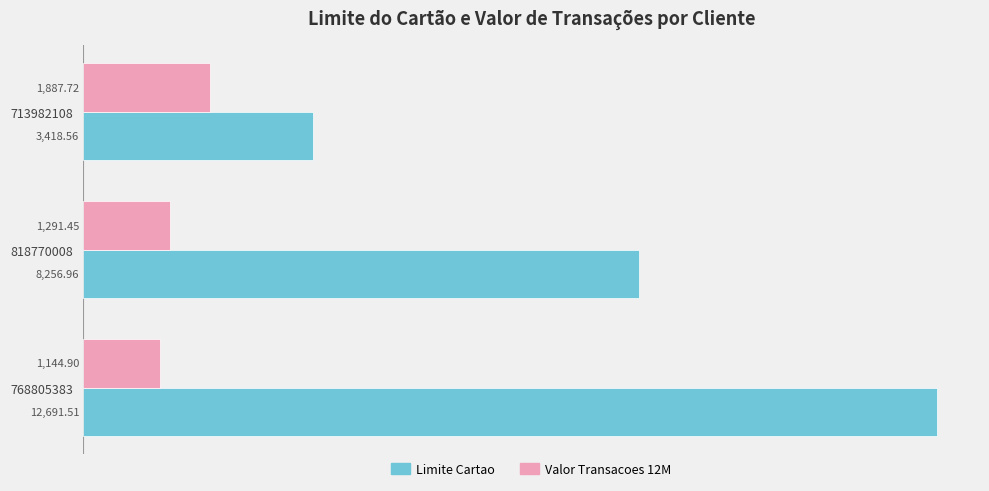

What is the spread (max minus min) of values at 768805383?

11546.6